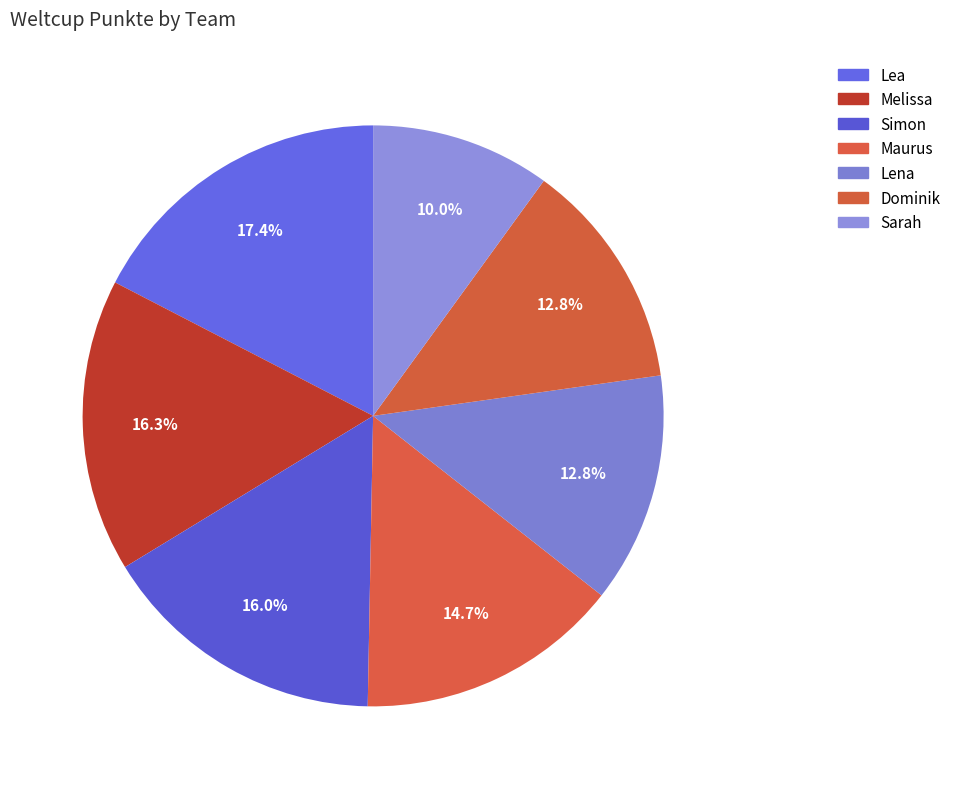

What is the change in value from Simon to Maurus?

-400